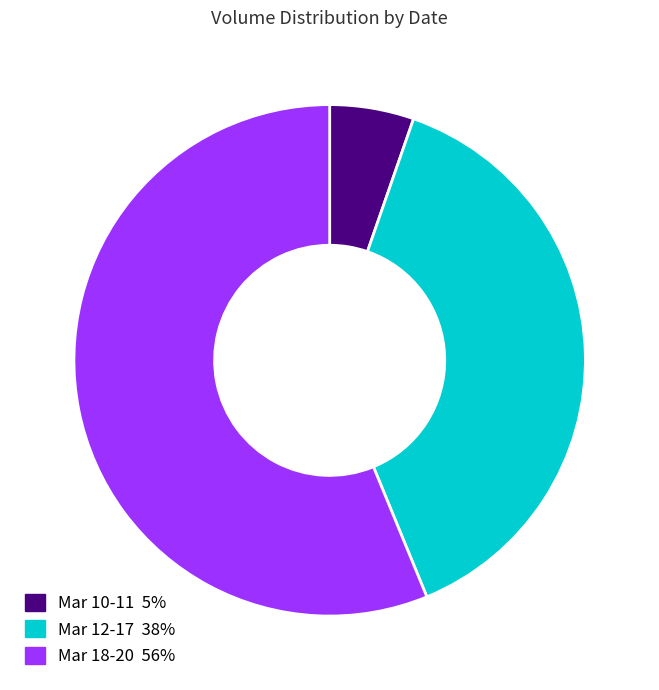

Is there a majority slice in this chart?

Yes